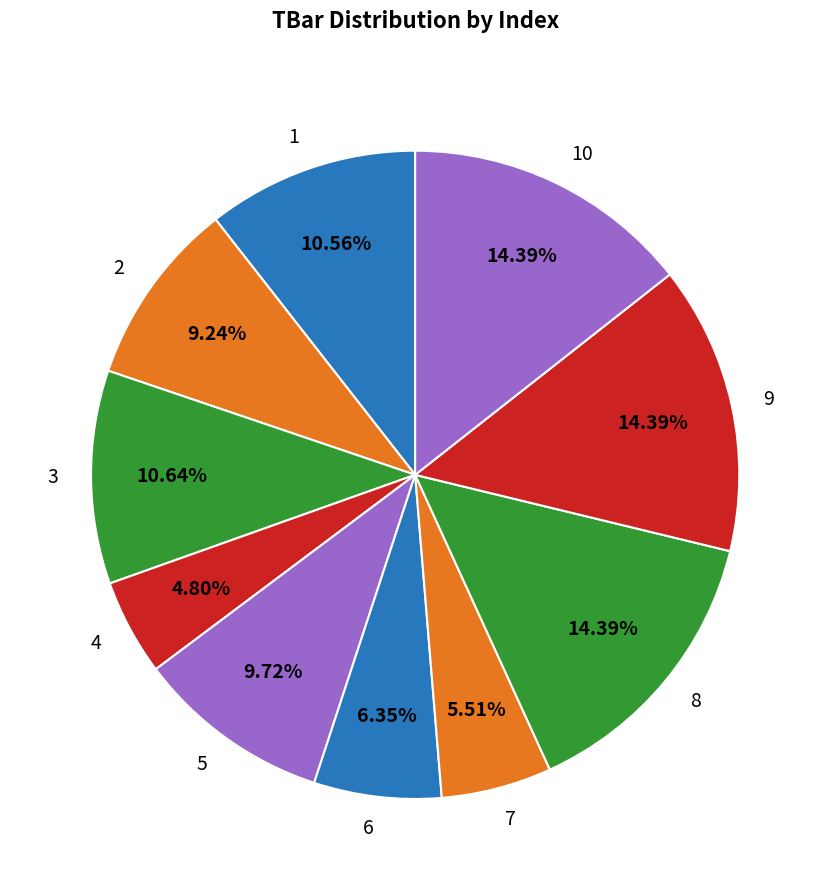

The 2 slice represents 20% of the pie. True or false?

False